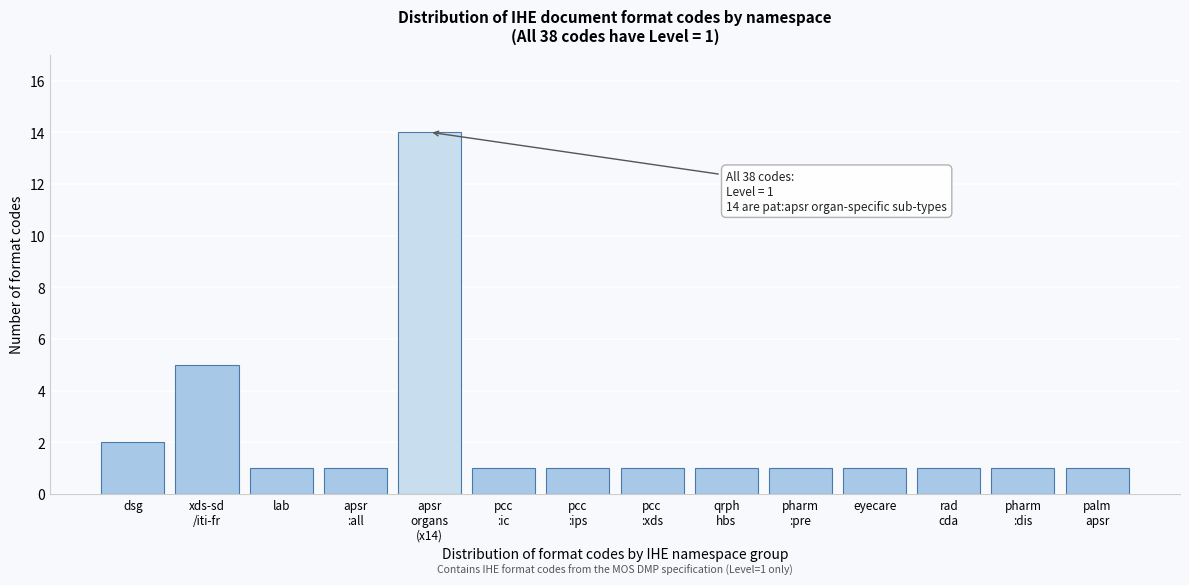

Reading left to right, extract all data points from this chart.

2	5	1	1	14	1	1	1	1	1	1	1	1	1